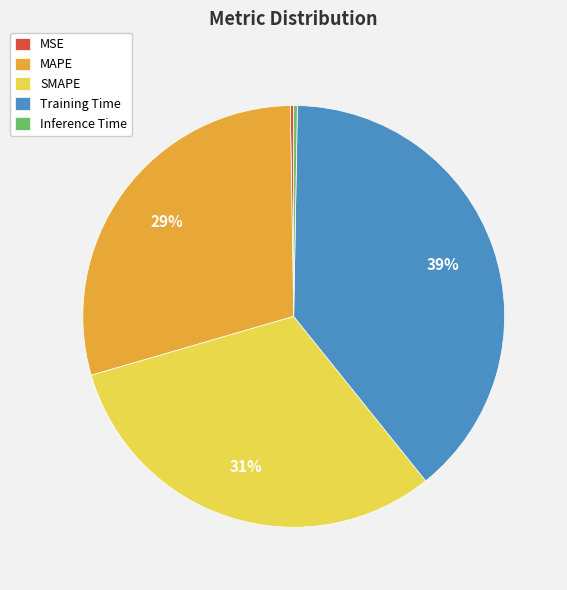

What is the largest slice in the pie chart?

Training Time